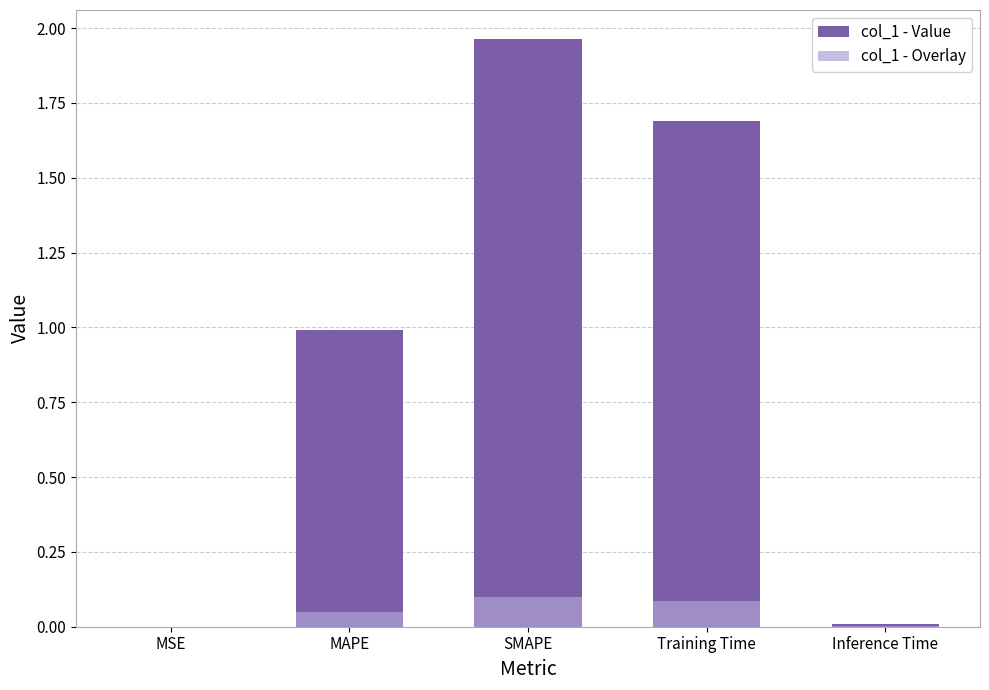

Is it true that col_1 - Value equals 0.5 at Training Time?

False